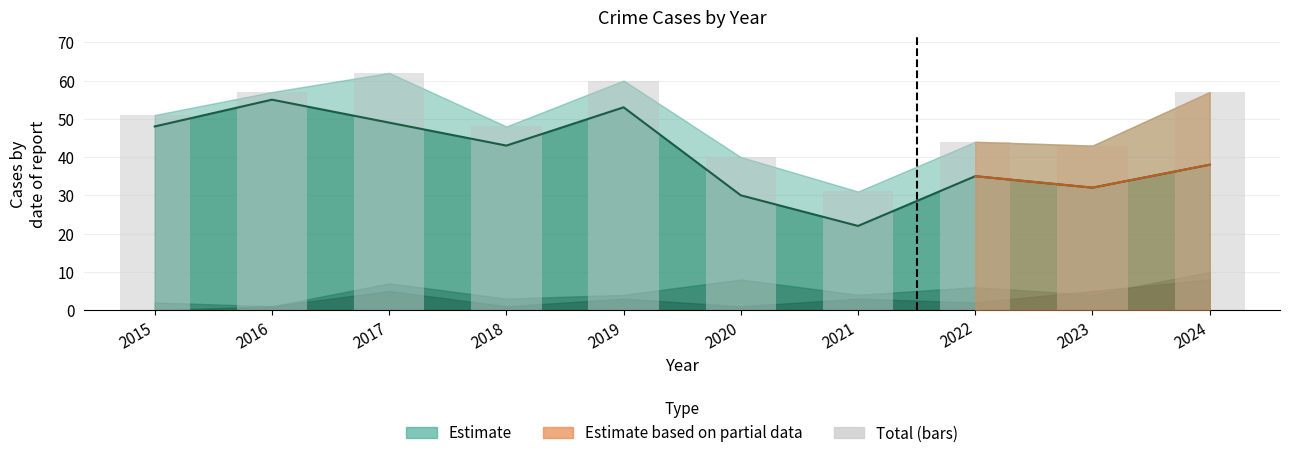

Read the value at 2016, to the nearest 10.

60